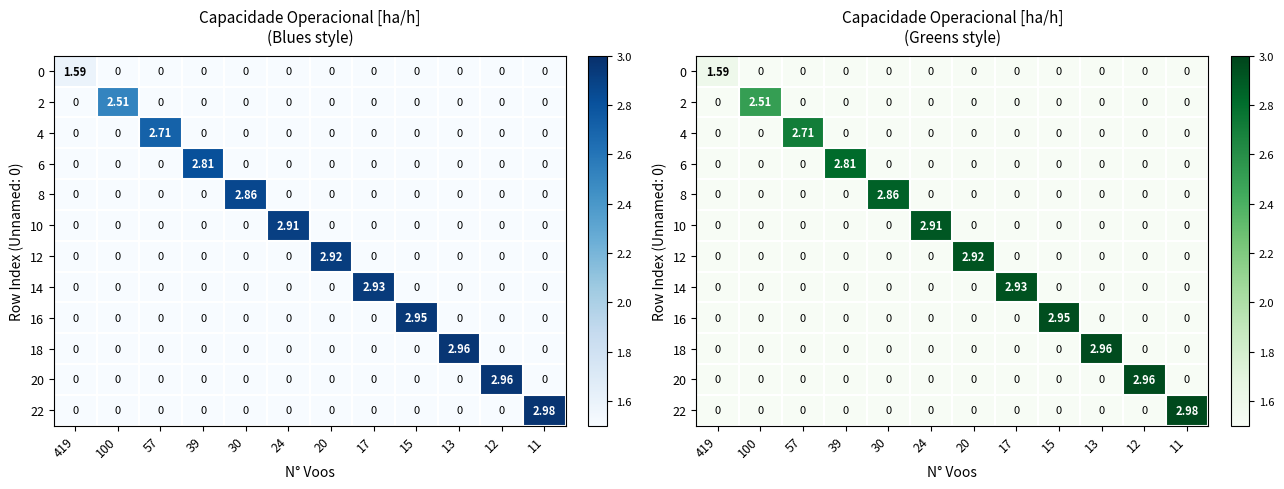

Which series has the largest total across all categories?

22